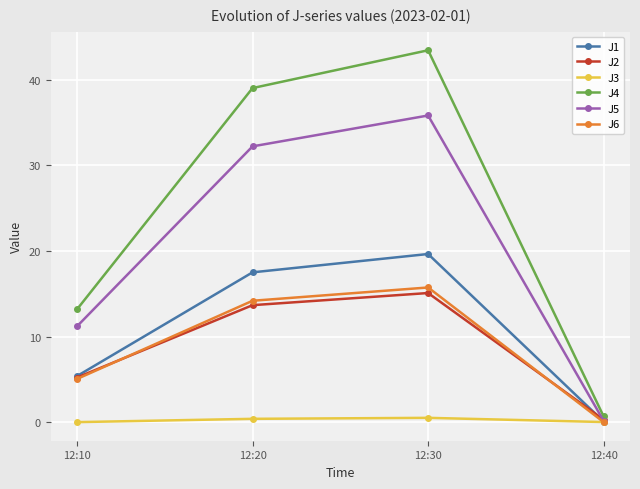

Does the chart display data point markers on the line(s)?

Yes